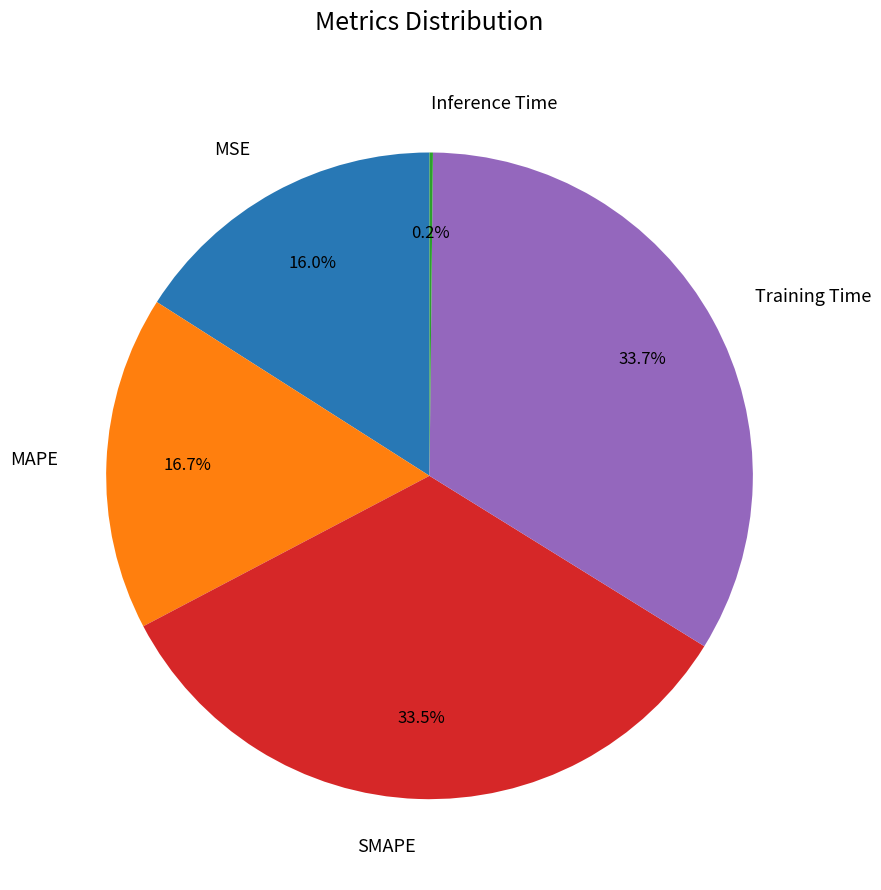

How much of the chart is everything except MSE?

84.0%